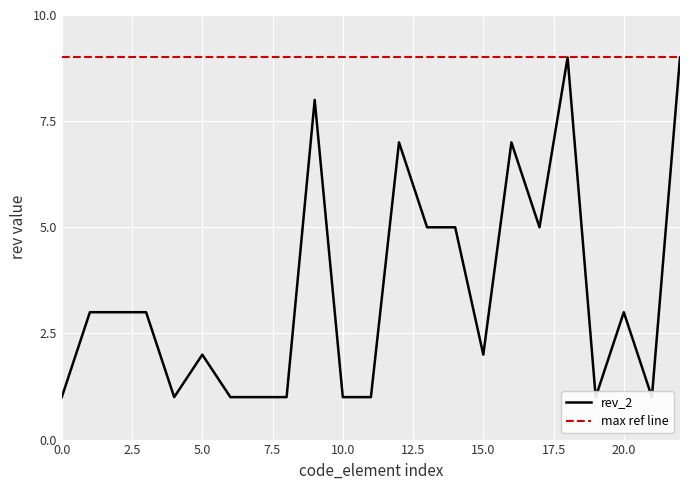

Reading left to right, transcribe all the data shown in this chart.

1	3	3	3	1	2	1	1	1	8	1	1	7	5	5	2	7	5	9	1	3	1	9